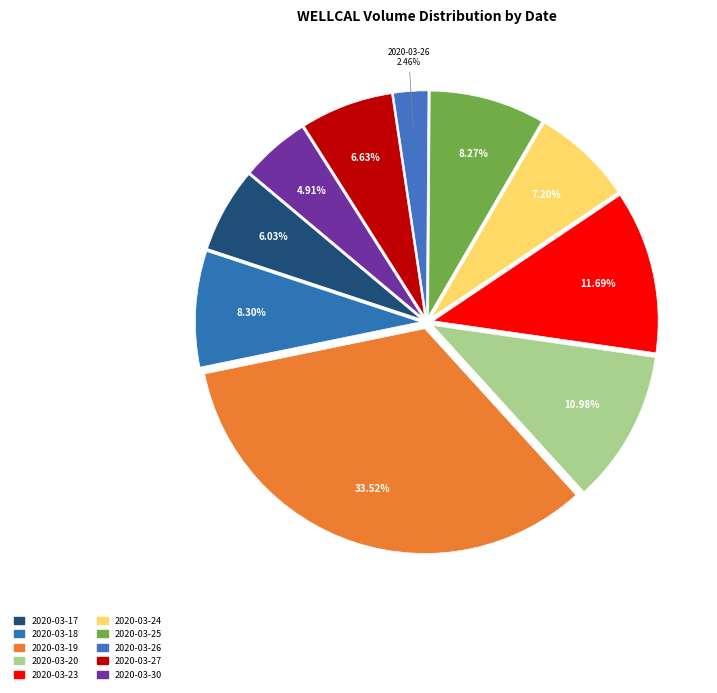

To the nearest percent, what percentage of the pie is 2020-03-19?

34%